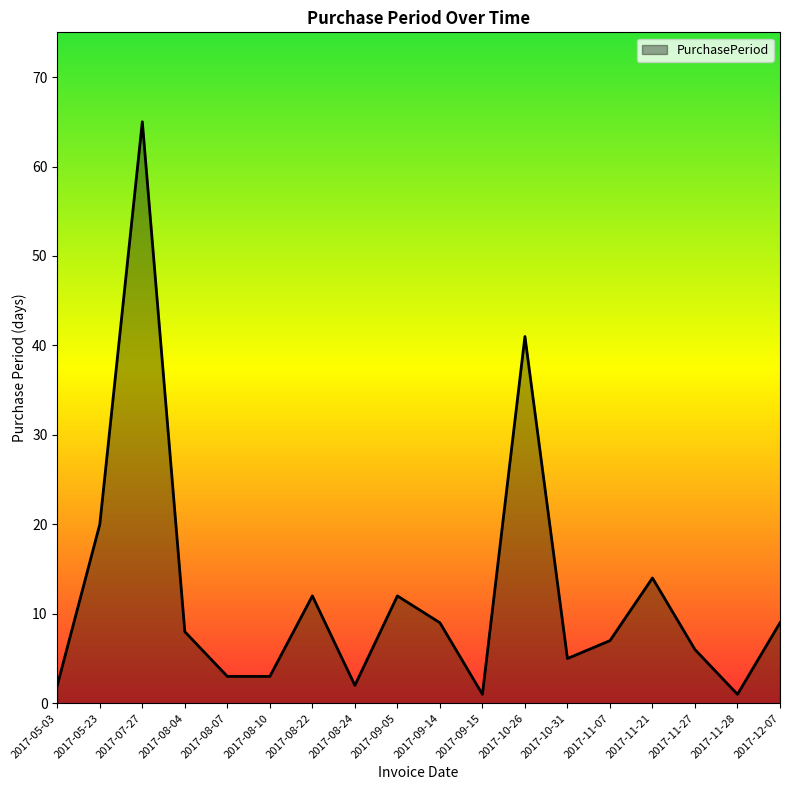

Does the chart display data point markers on the line(s)?

No